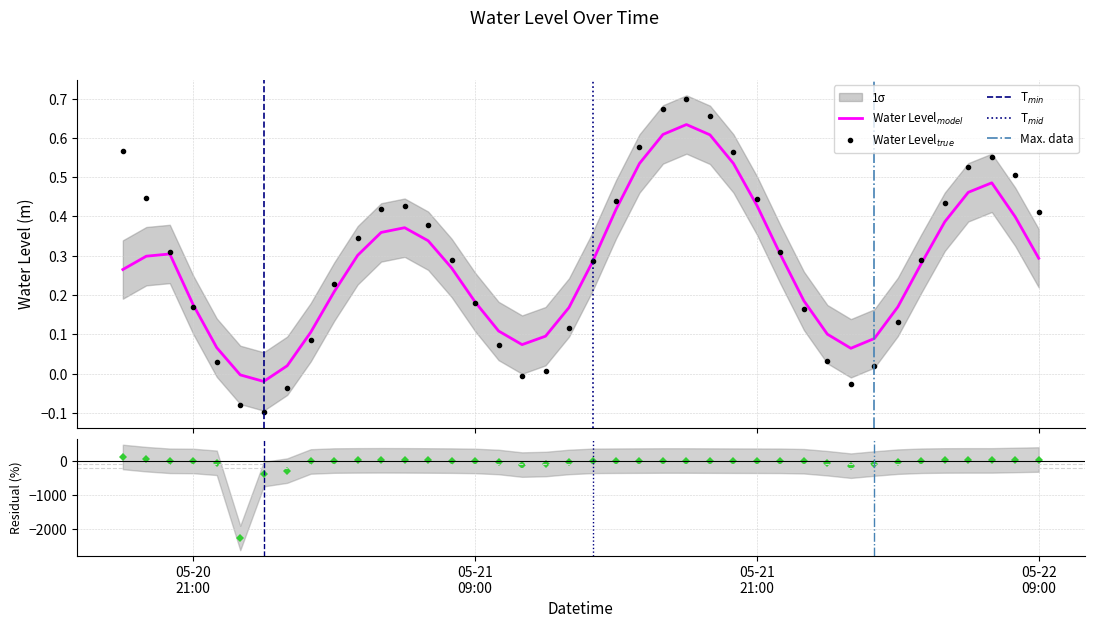

The chart shows a value of 0.3 at 2025-05-21 07:00:00. True or false?

False